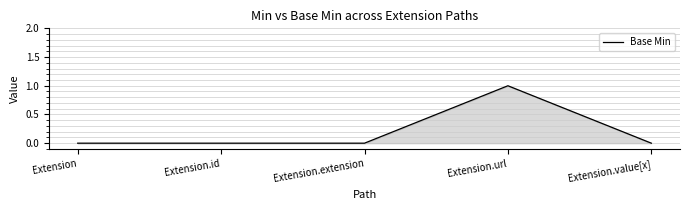

Which label corresponds to the largest value in the chart?

Extension.url